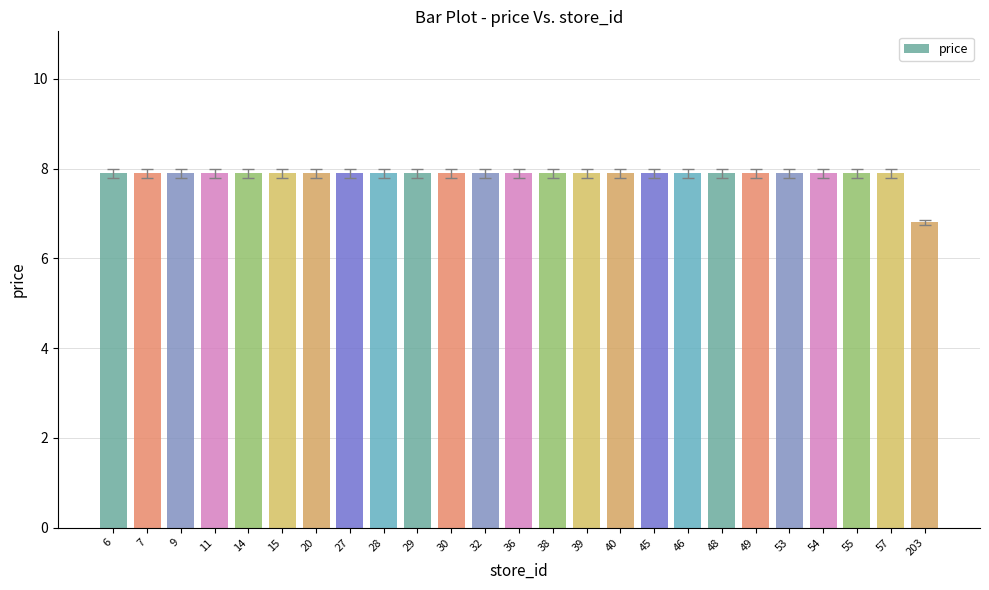

What is the difference between the maximum and minimum values?

1.1